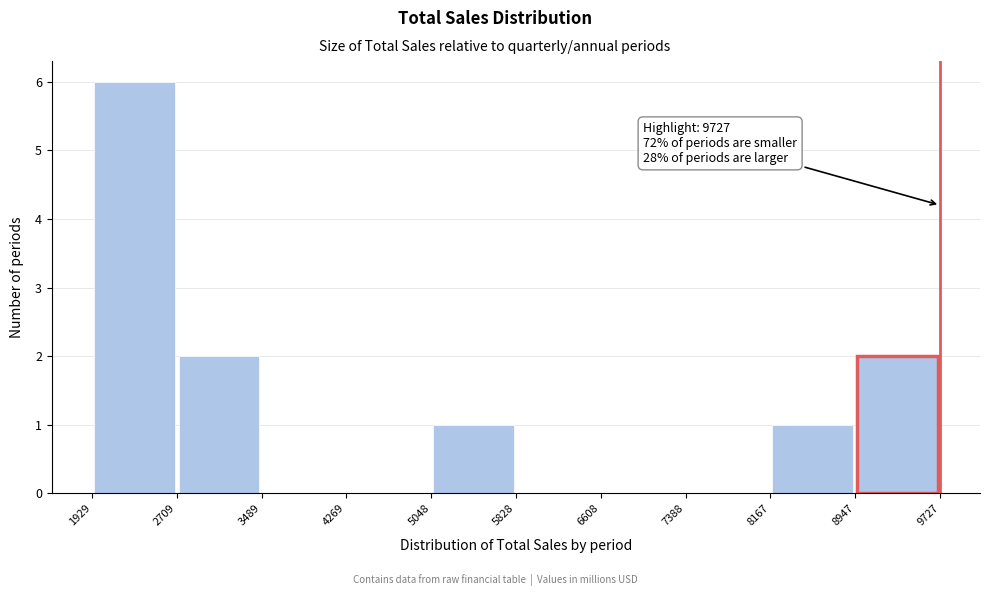

Over which range of the x-axis is the bar tallest?

1929 to 2709